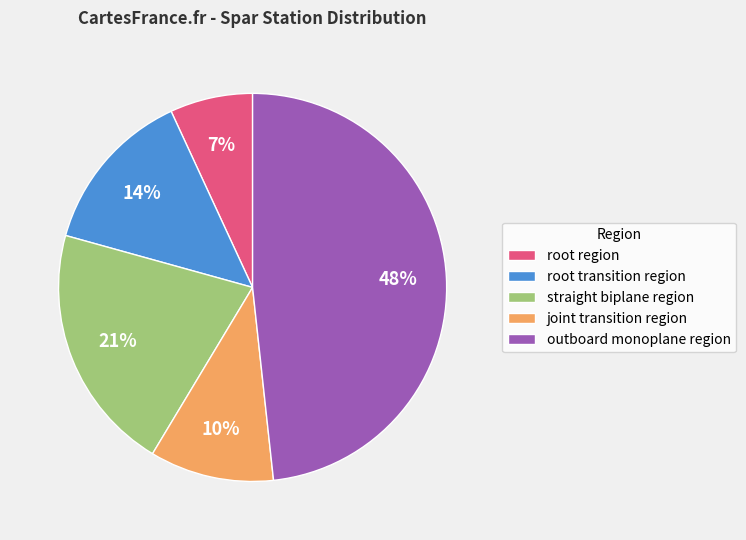

What percentage is the root transition region slice, to the nearest percent?

14%